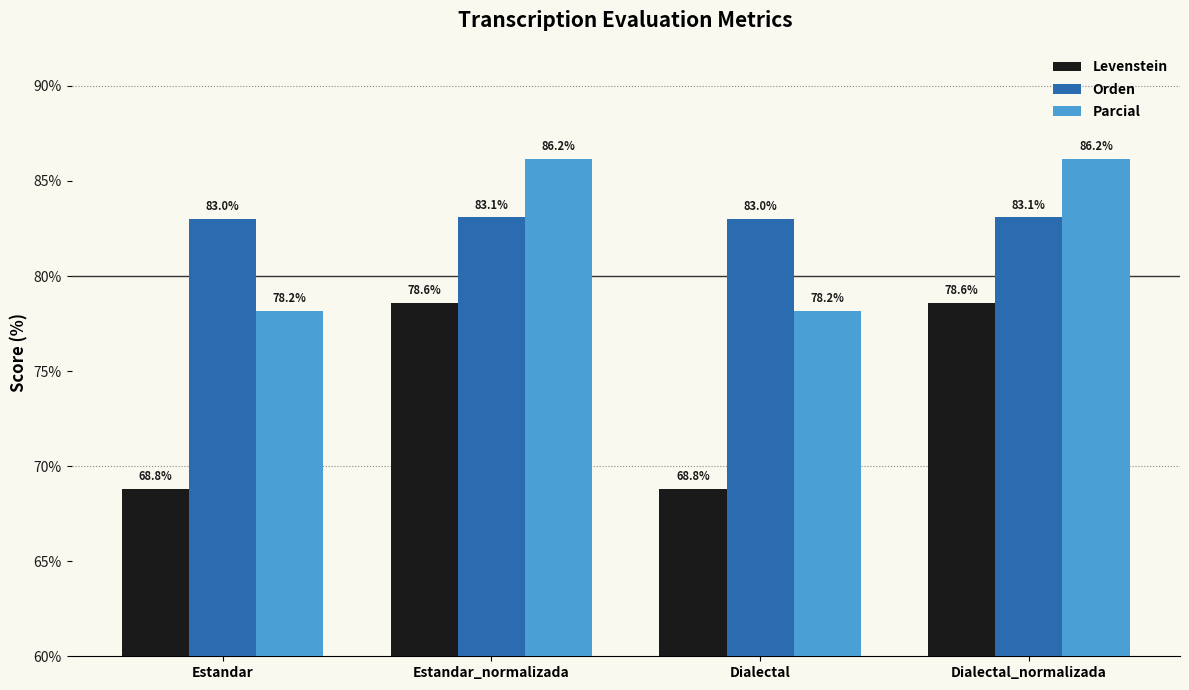

Reading right to left, what are all the values shown in this chart?

Levenstein: Dialectal_normalizada=78.6	Dialectal=68.8	Estandar_normalizada=78.6	Estandar=68.8
Orden: Dialectal_normalizada=83.1	Dialectal=83.0	Estandar_normalizada=83.1	Estandar=83.0
Parcial: Dialectal_normalizada=86.2	Dialectal=78.2	Estandar_normalizada=86.2	Estandar=78.2